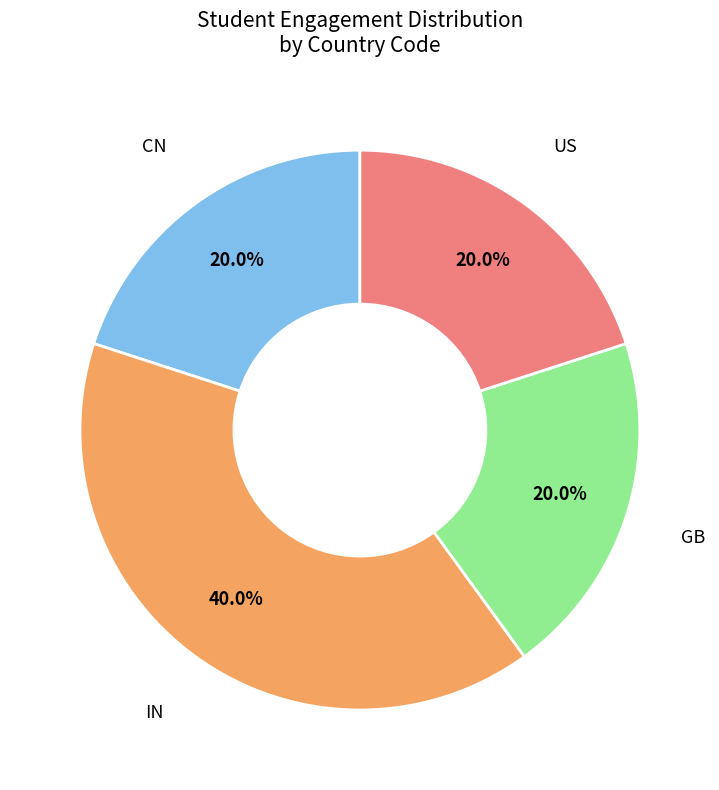

Which slice is the largest?

IN